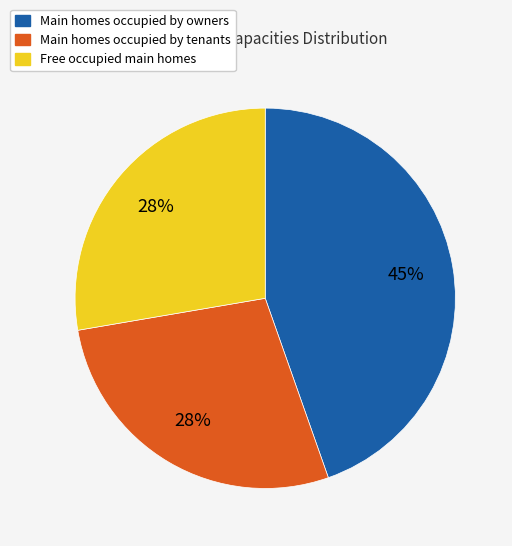

How many segments does this pie chart have?

3